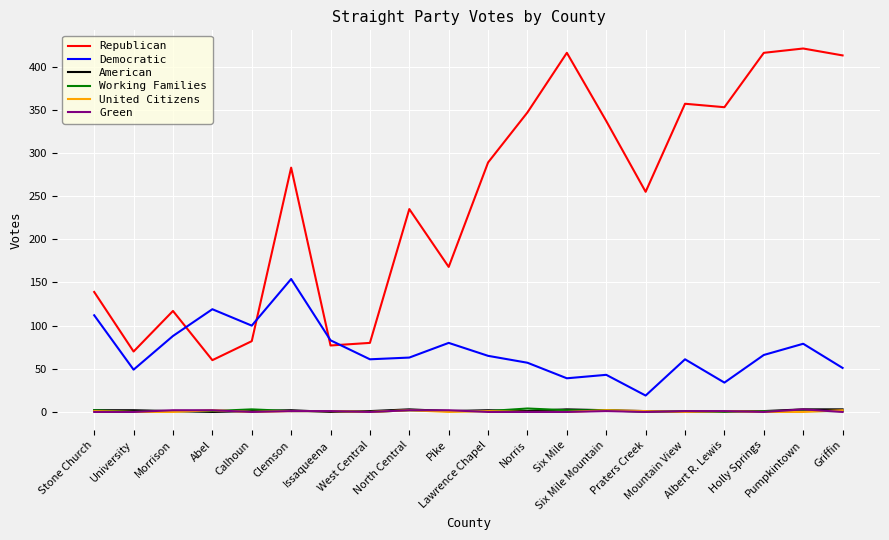

What is the total value across all series at Norris?

409